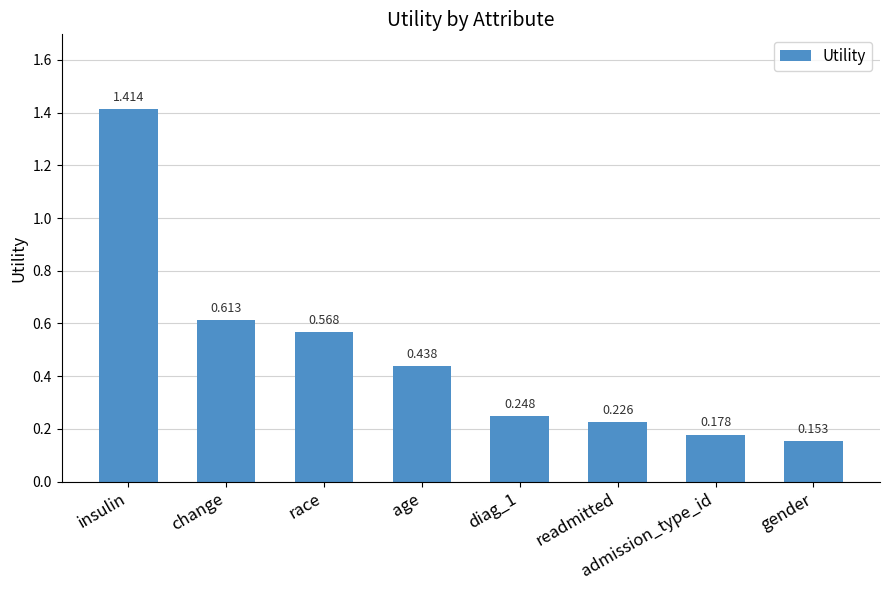

Which label corresponds to the smallest value in the chart?

gender